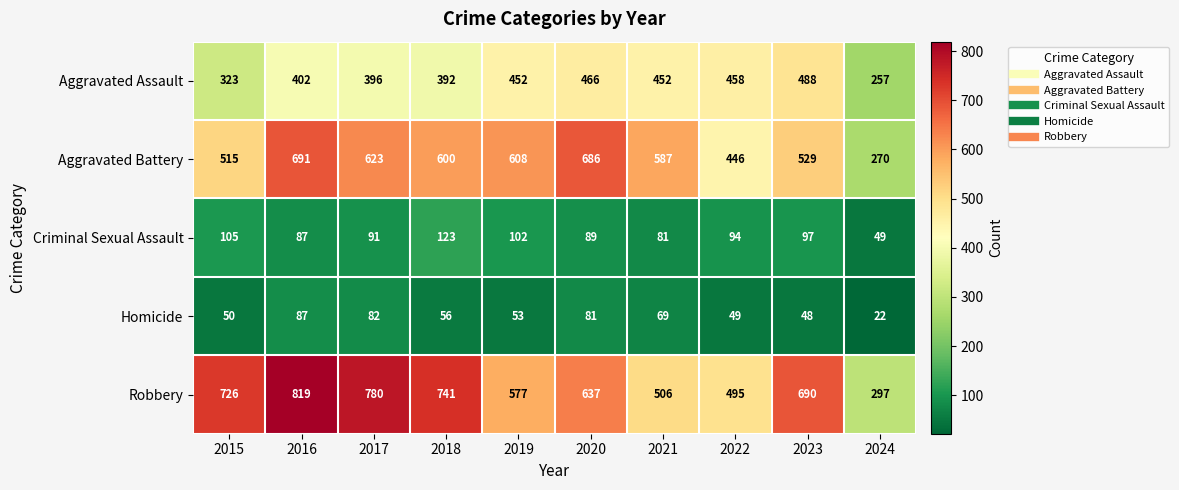

What value does the Homicide series have at 2018, to the nearest 10?

60